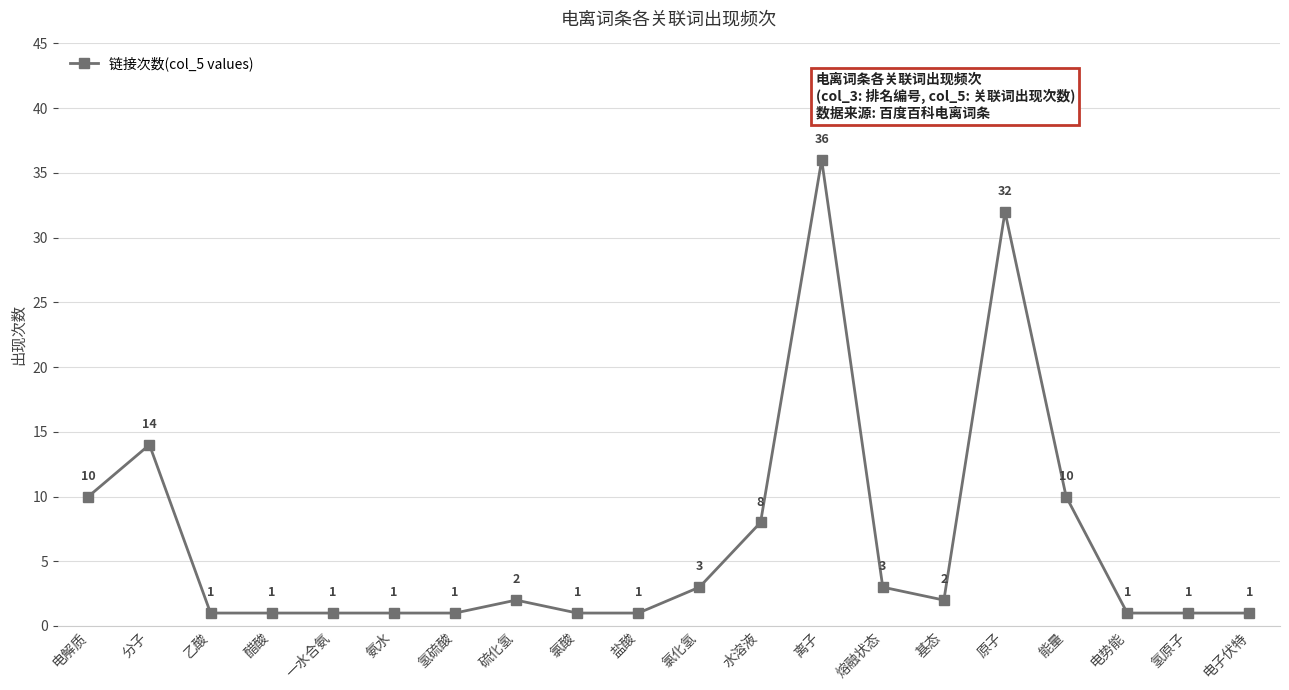

How many data points are less than 2?

10